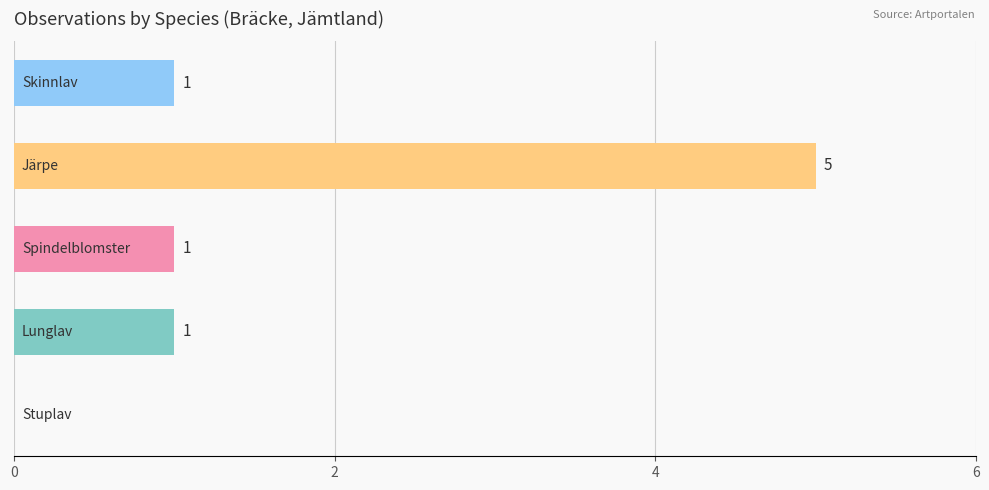

What is the sum of all values?

8